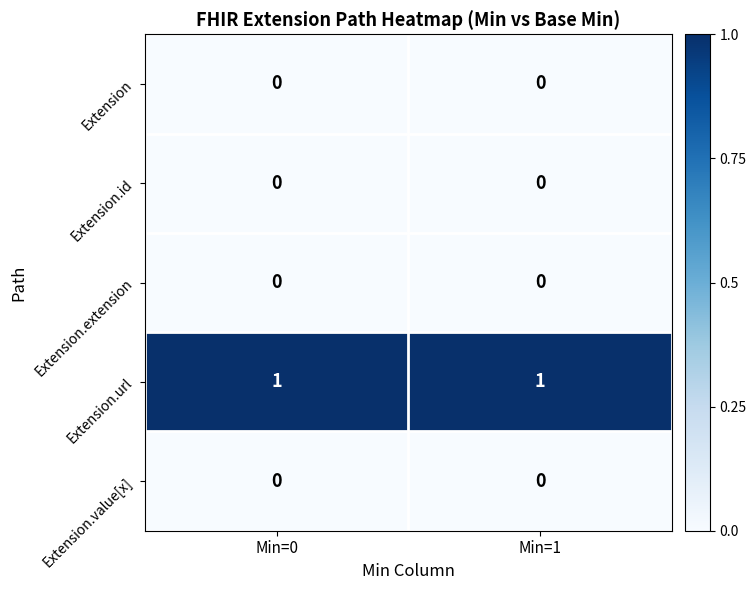

What is the spread (max minus min) of values at Min=0?

1